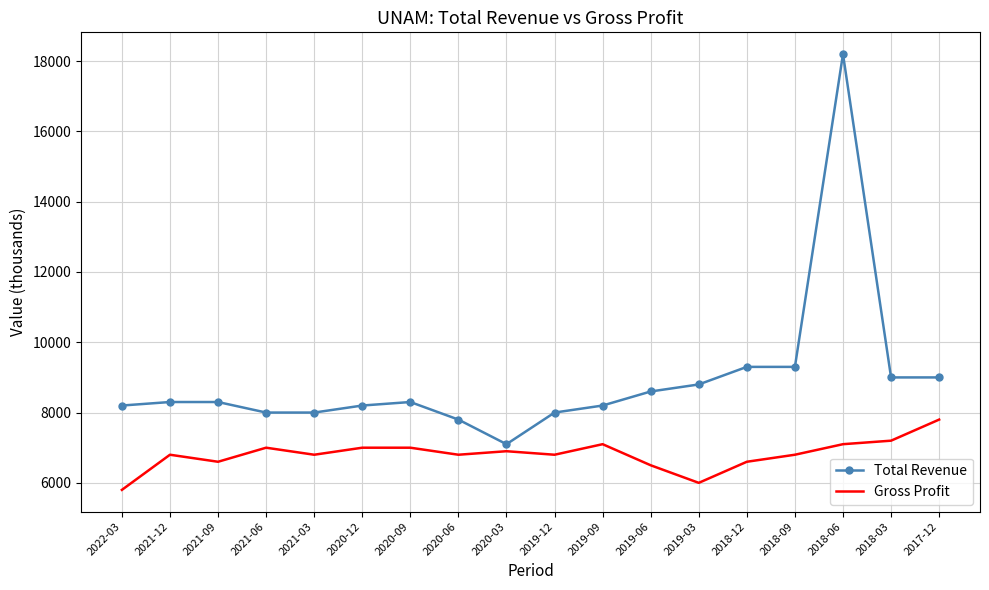

What is the total value across all series at 2020-06?

14600